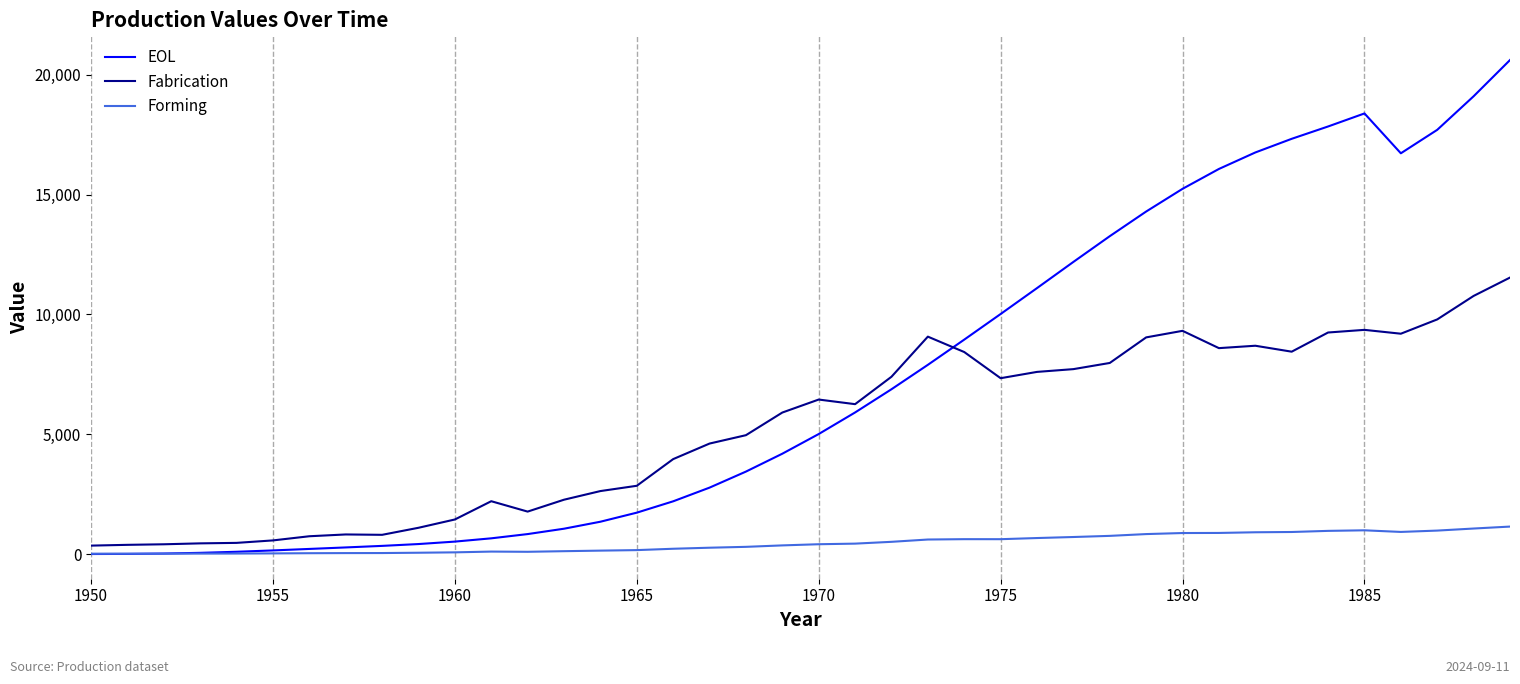

Which series has the largest total across all categories?

EOL